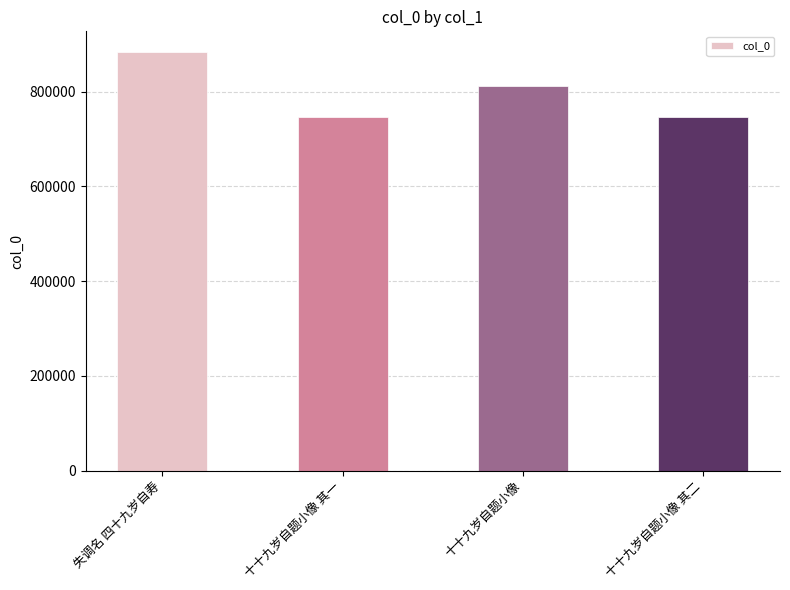

Is it true that the value at 十十九岁自题小像 其一 is 747569?

True